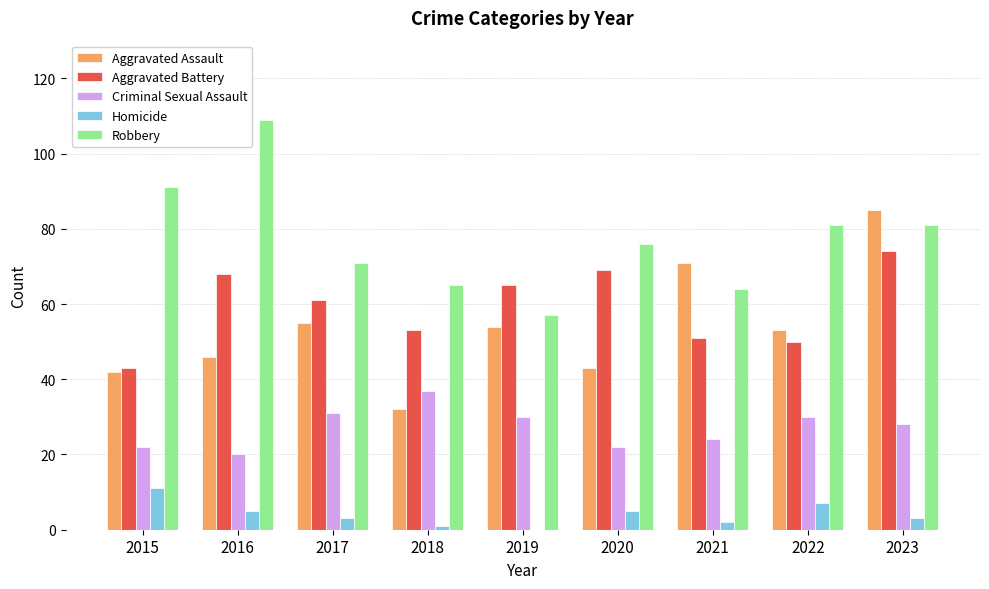

How many groups of bars are there?

9